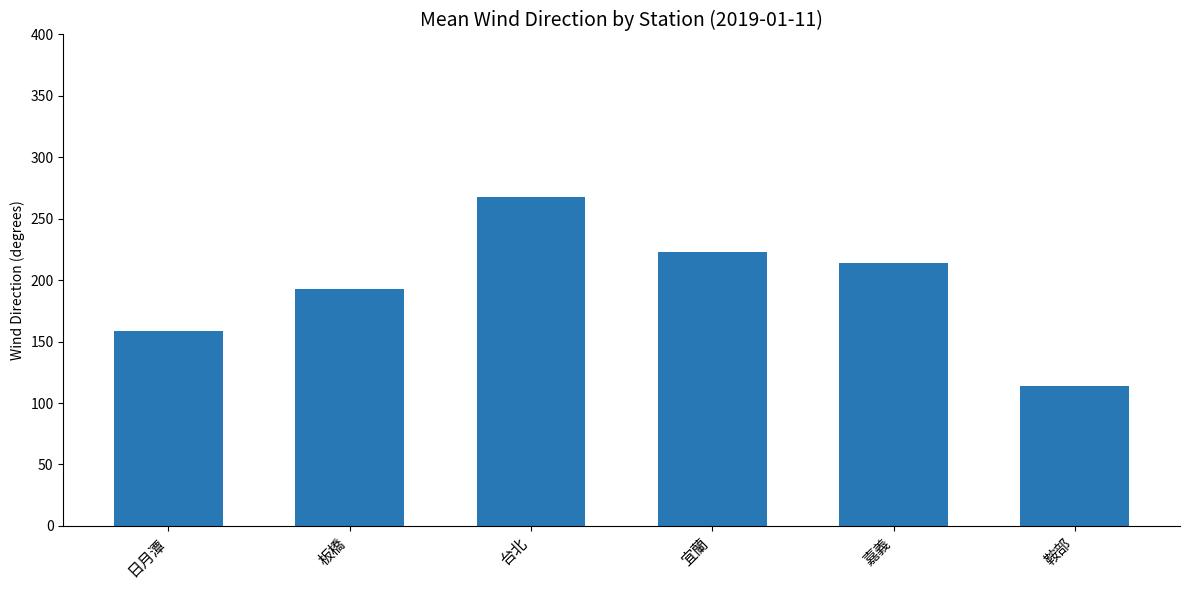

What position from the right is 鞍部?

1